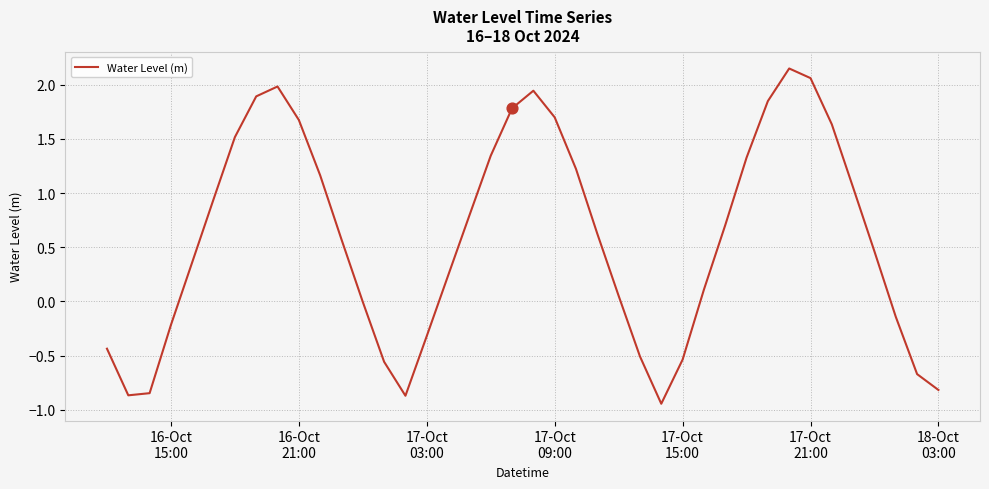

What is the difference between the maximum and minimum values?

3.1